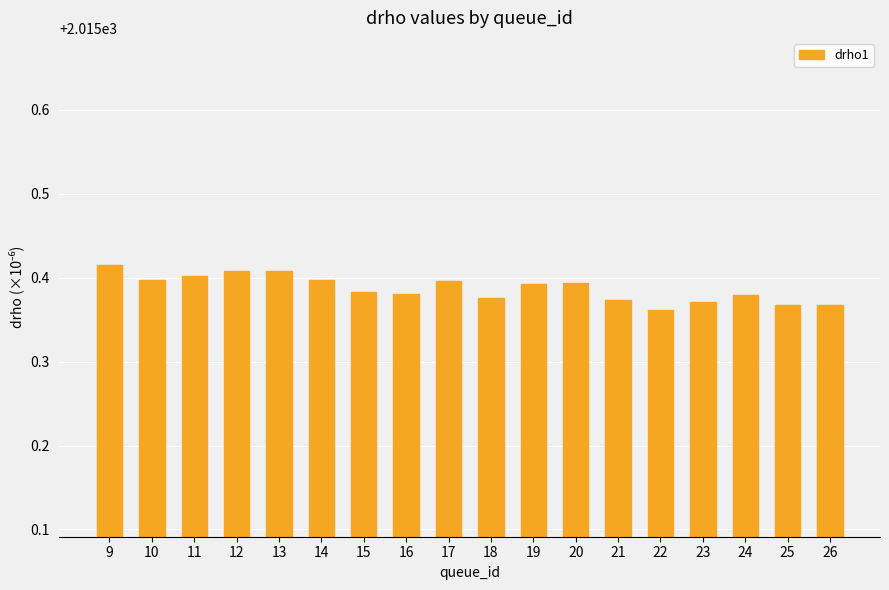

Where is the data nearest to the value 2015?

22